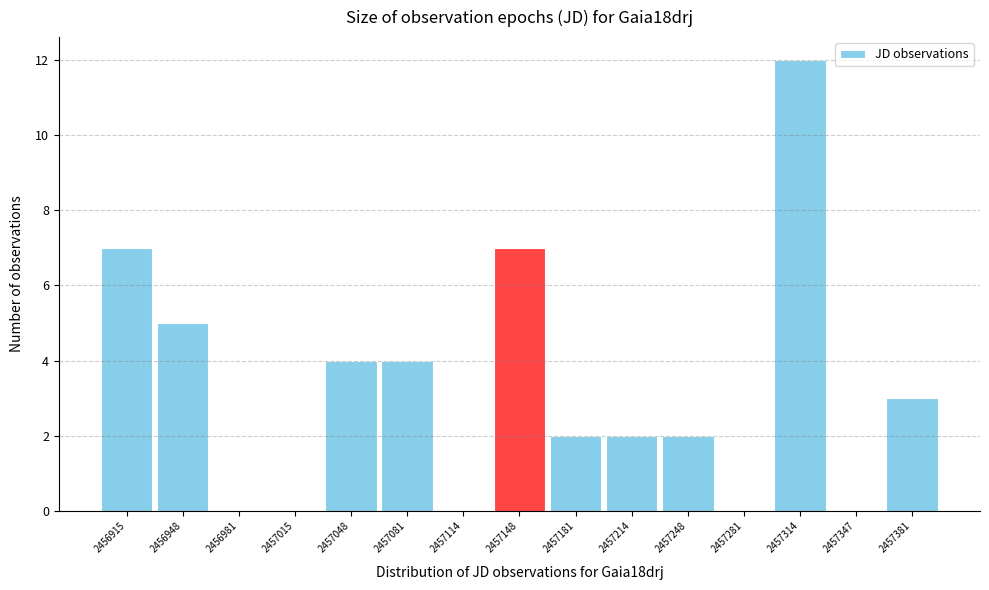

Reading left to right, extract all data points from this chart.

2456915=7	2456948=5	2456981=0	2457015=0	2457048=4	2457081=4	2457114=0	2457148=7	2457181=2	2457214=2	2457248=2	2457281=0	2457314=12	2457347=0	2457381=3